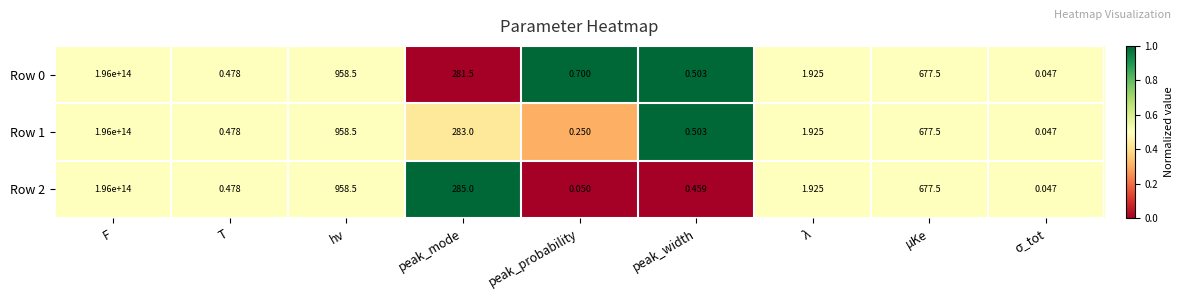

At which category is the sum across all series the highest?

F